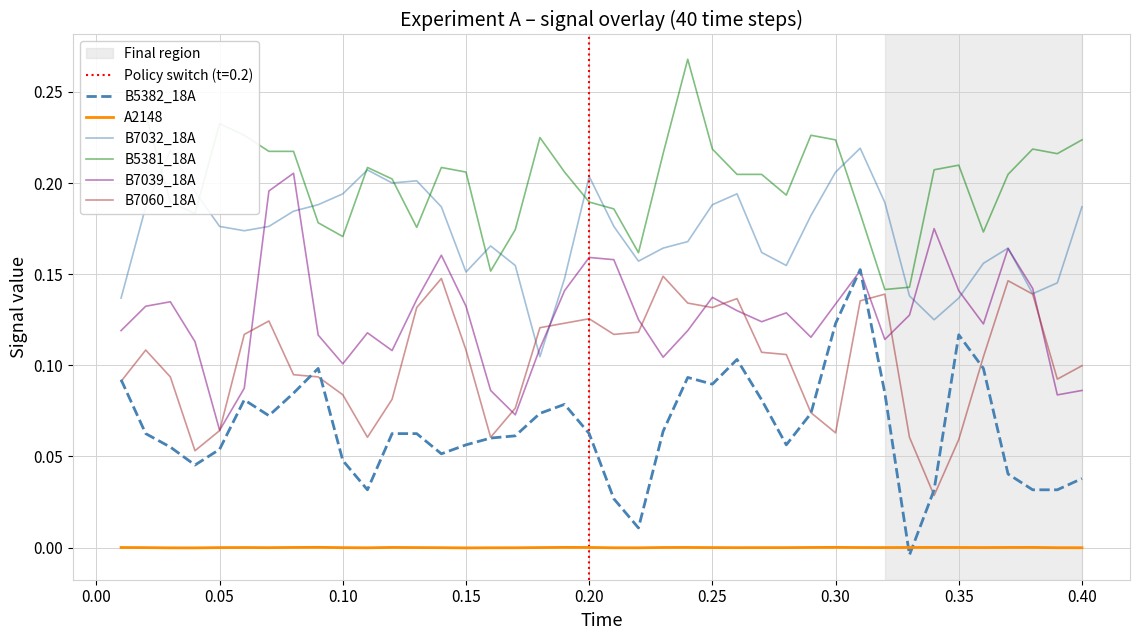

What is the sum of all B5381_18A values?

8.1